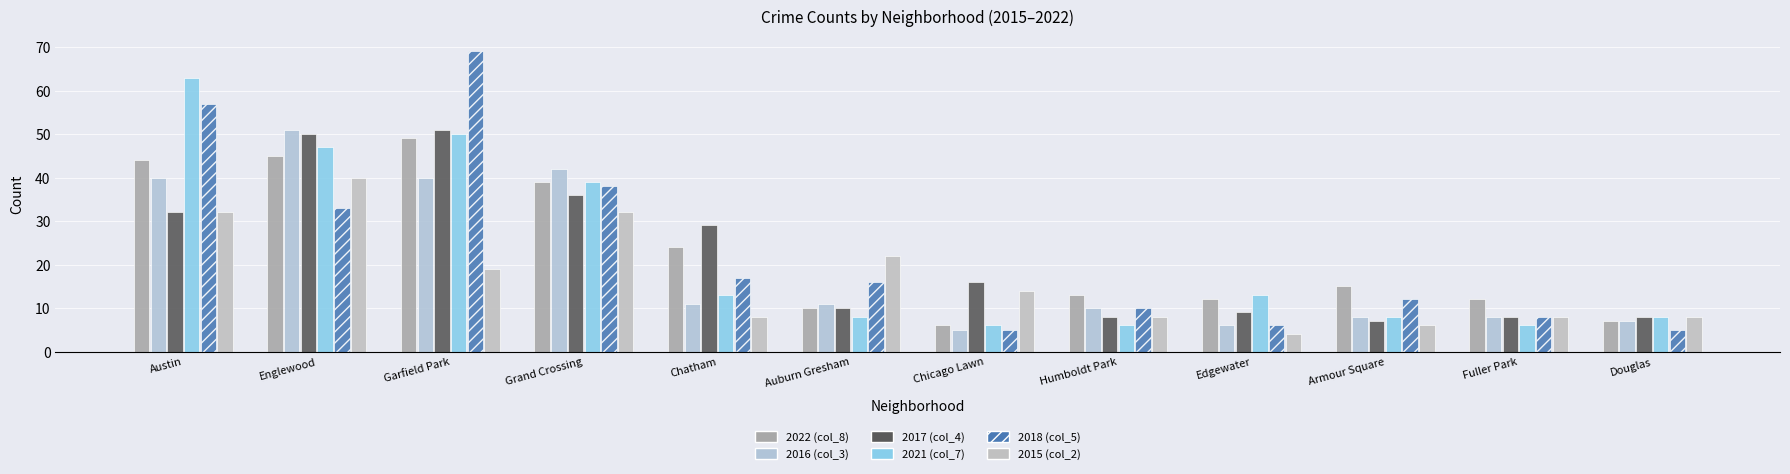

What is the highest value of the 2021 (col_7) series?

63